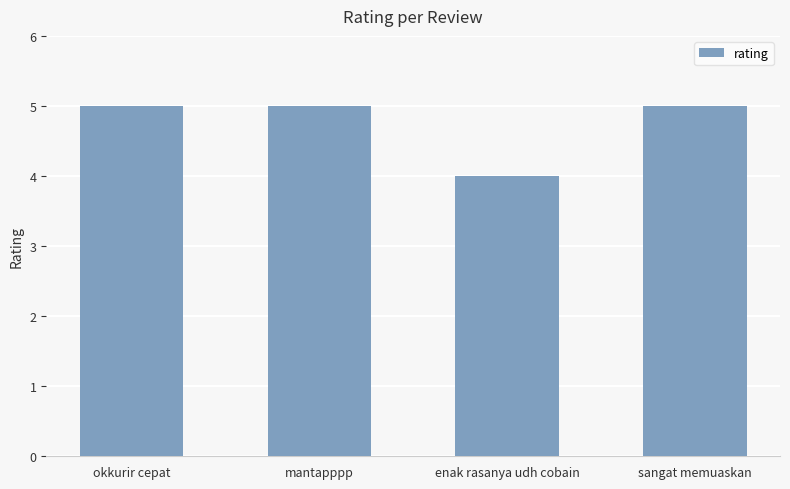

Approximately how many times larger is the value at okkurir cepat compared to sangat memuaskan?

1.0